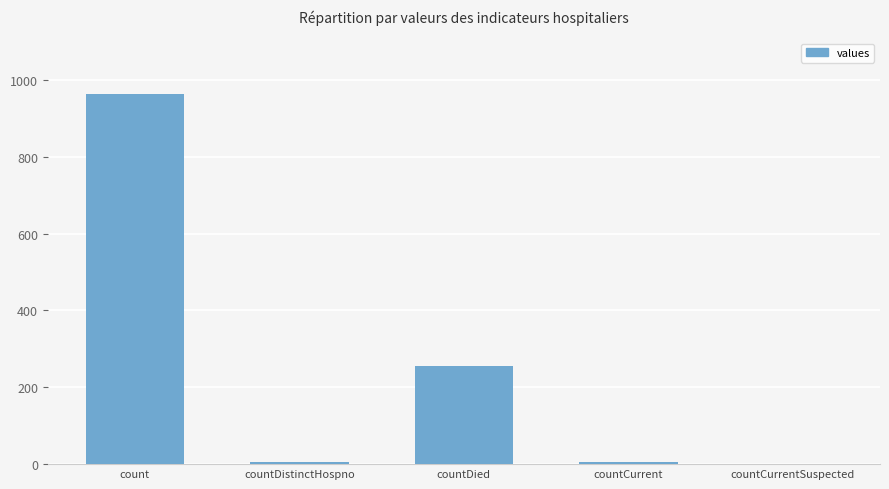

How many positive values are there?

4